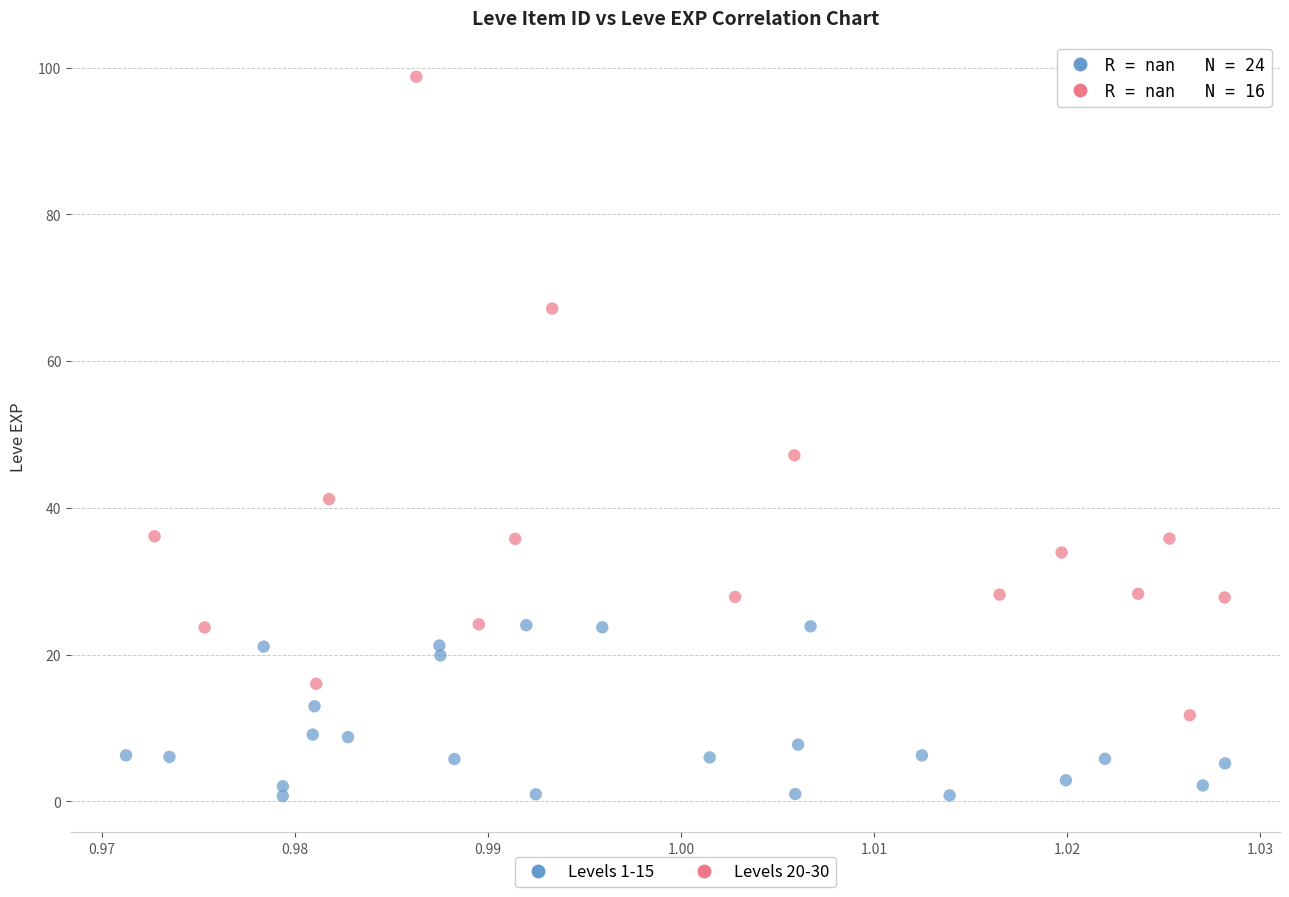

Which series reaches the maximum Y coordinate?

Levels 20-30